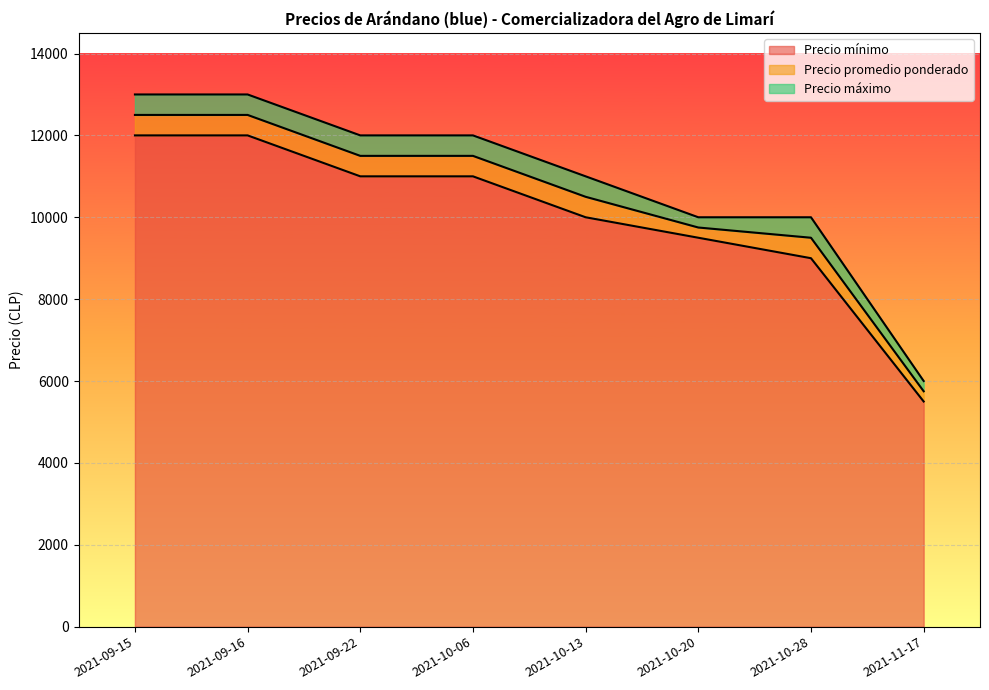

Reading left to right, what are all the values shown in this chart?

Precio mínimo: 12000	12000	11000	11000	10000	9500	9000	5500
Precio promedio ponderado: 12500	12500	11500	11500	10500	9750	9500	5750
Precio máximo: 13000	13000	12000	12000	11000	10000	10000	6000